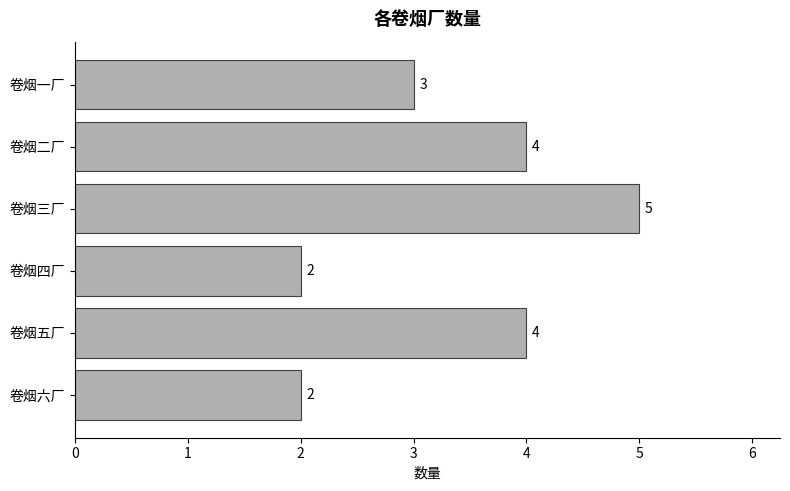

What value does the data have at 卷烟二厂?

4